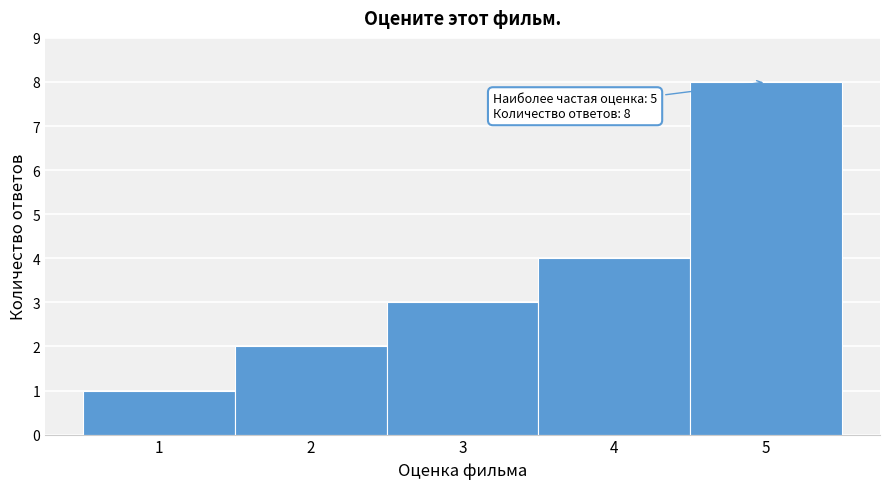

Over which range of the x-axis is the bar tallest?

4.5 to 5.5